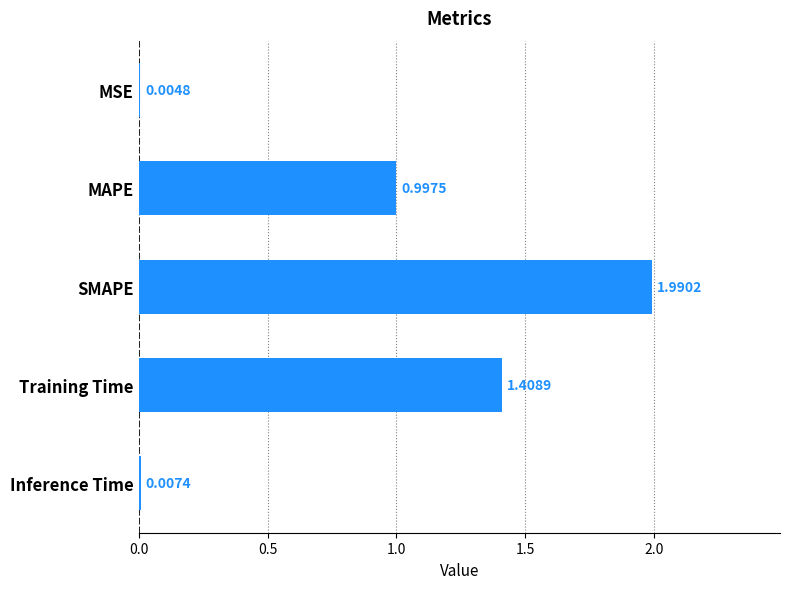

What is the sum of all values?

4.4